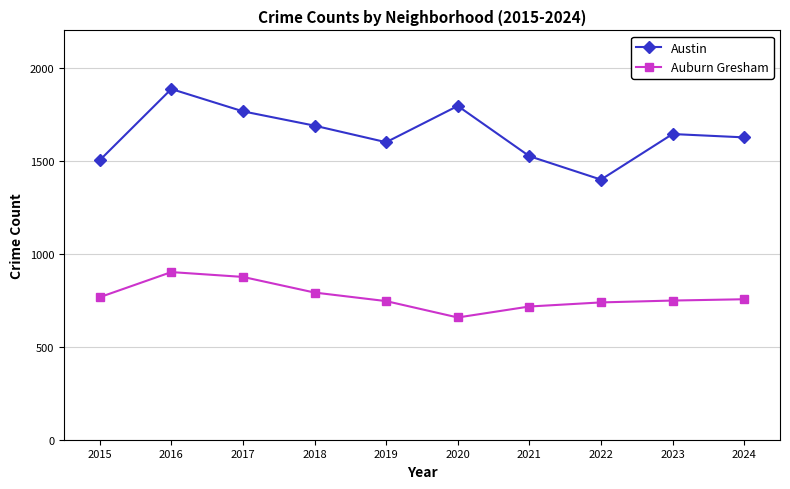

At which category does the chart reach its minimum across all series?

2020